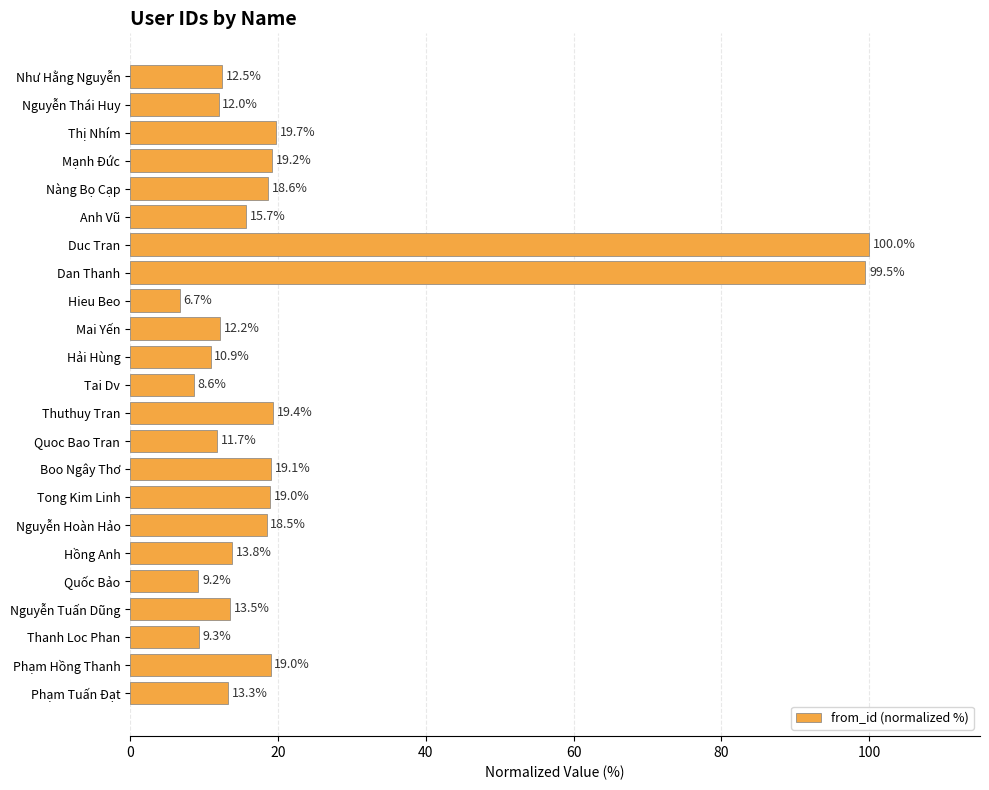

Reading top to bottom, extract all data points from this chart.

12.5	12.0	19.7	19.2	18.6	15.7	100.0	99.5	6.7	12.2	10.9	8.6	19.4	11.7	19.1	19.0	18.5	13.8	9.2	13.5	9.3	19.0	13.3